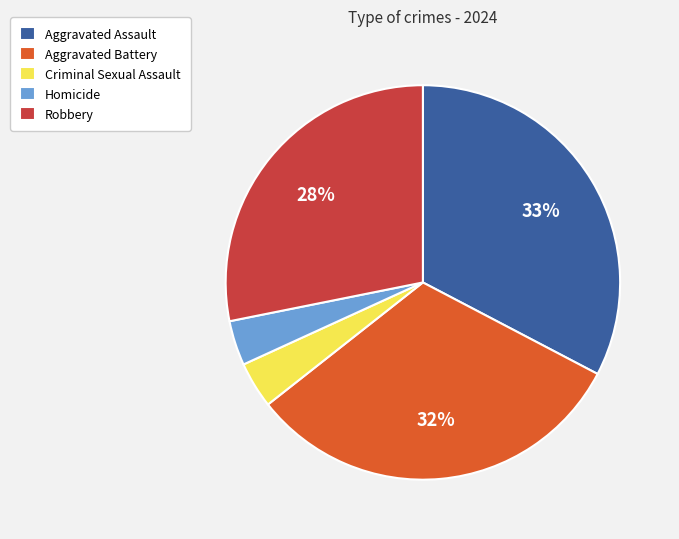

Count the number of slices in the pie.

5